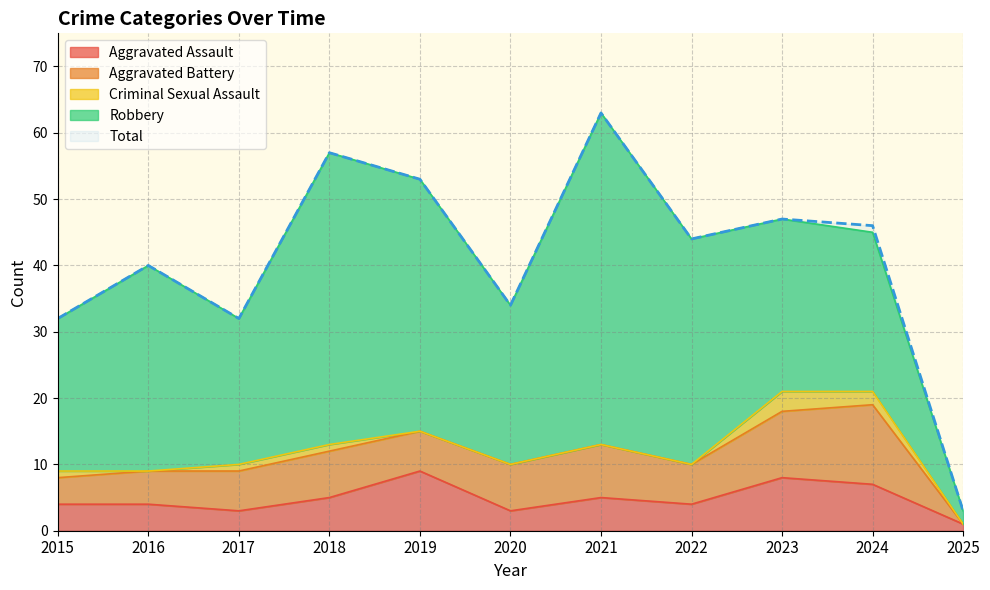

Reading left to right, extract all data points from this chart.

Aggravated Assault: 4	4	3	5	9	3	5	4	8	7	1
Aggravated Battery: 4	5	6	7	6	7	8	6	10	12	0
Criminal Sexual Assault: 1	0	1	1	0	0	0	0	3	2	0
Robbery: 23	31	22	44	38	24	50	34	26	24	2
Total: 32	40	32	57	53	34	63	44	47	46	3